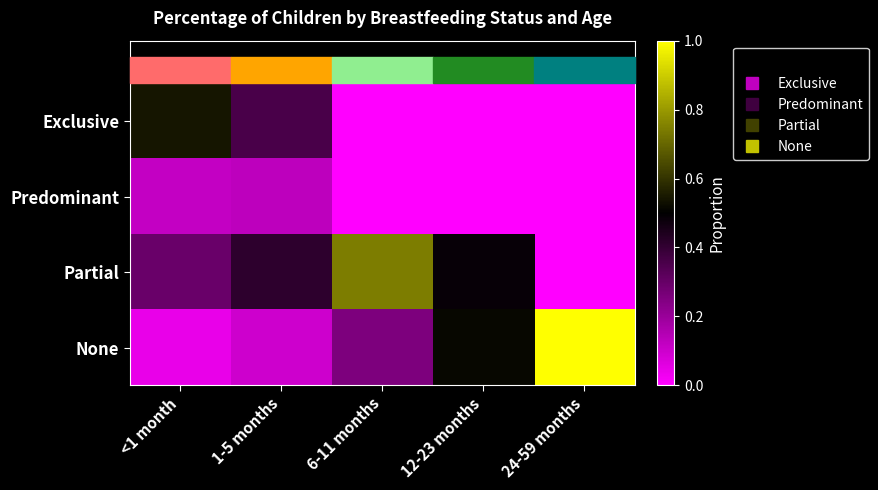

At how many categories does at least one series exceed 0?

5